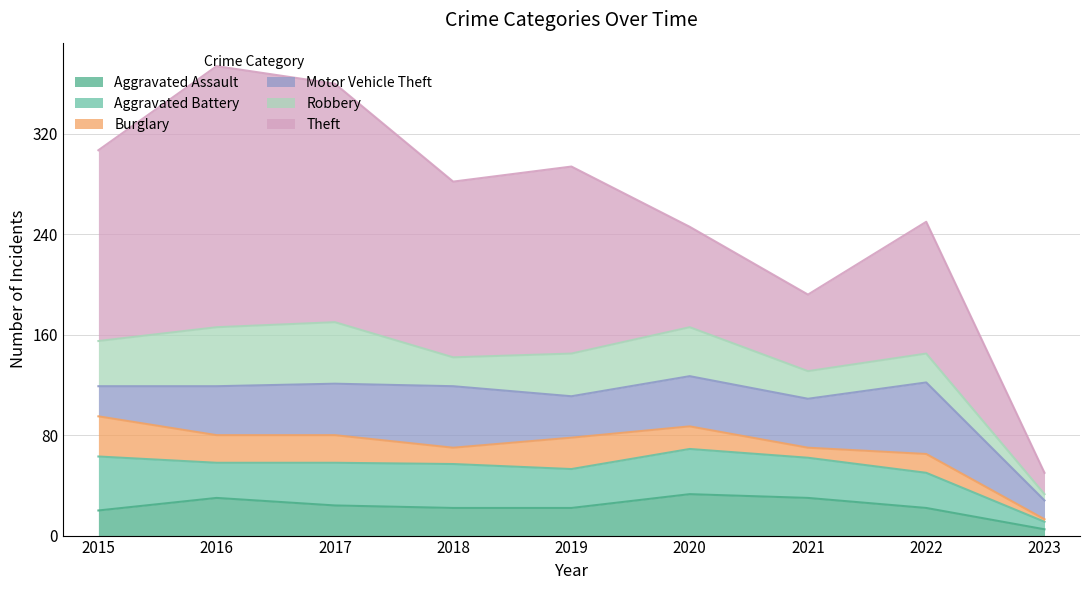

Which series has the largest total across all categories?

Theft